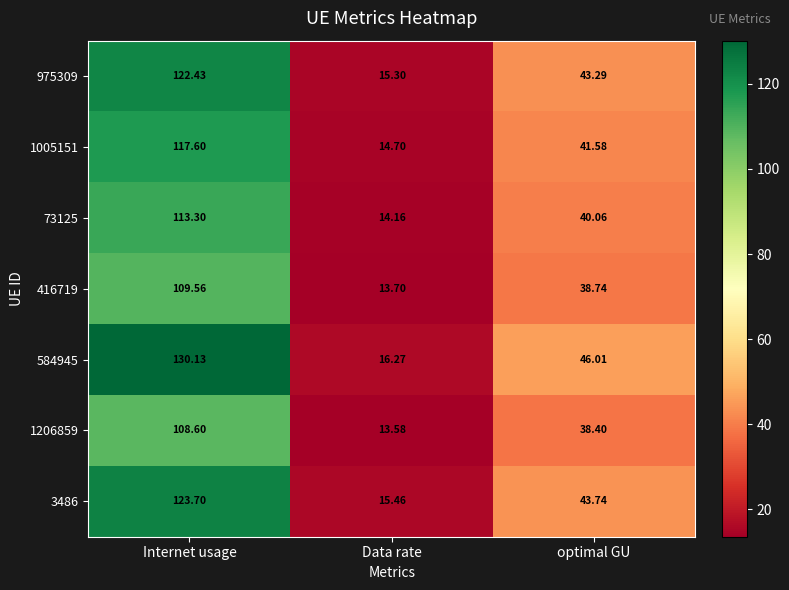

Rank the categories by 1206859 value from lowest to highest.

Data rate, optimal GU, Internet usage